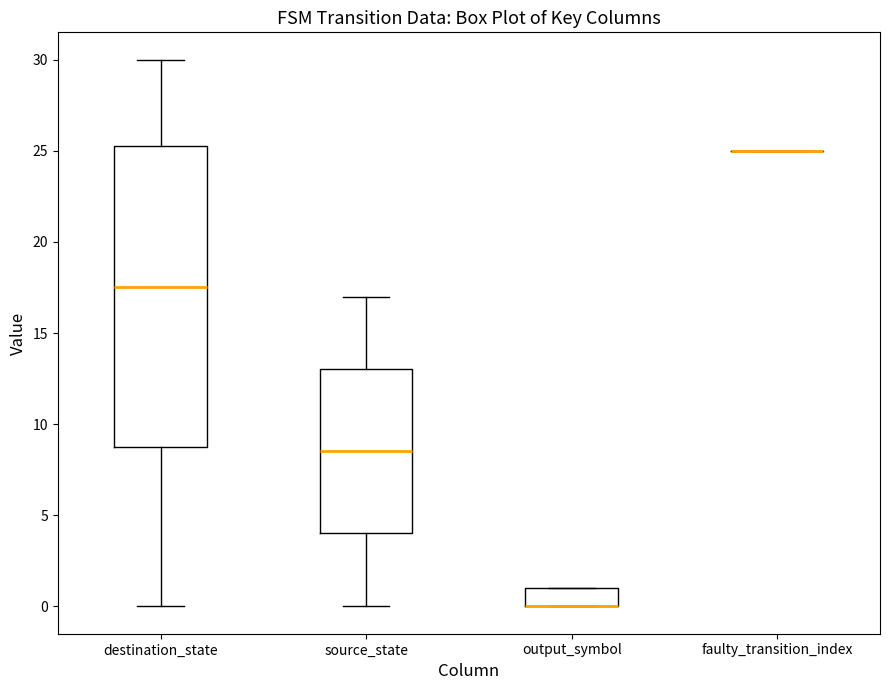

Where is the lower edge of the box for output_symbol on the y-axis? The values are not printed on the chart, so give them approximately, as read against the axis.

0.0